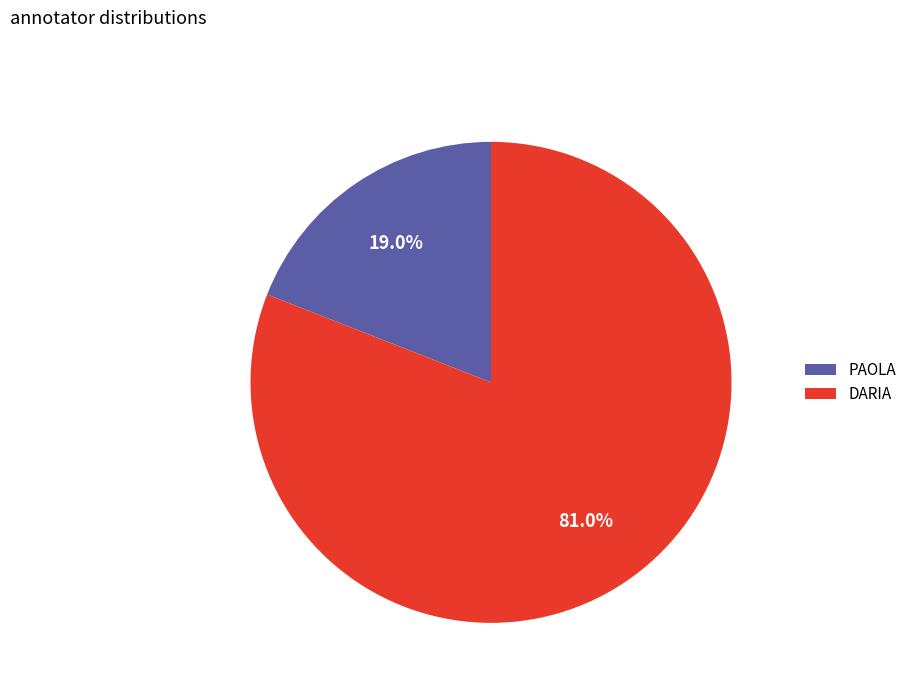

Is there a majority slice in this chart?

Yes